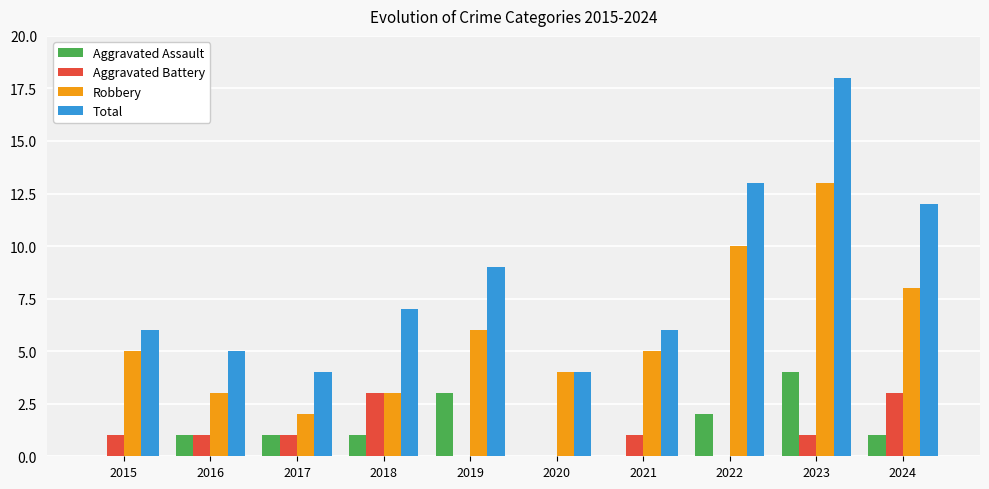

What is the total value across all series at 2020?

8